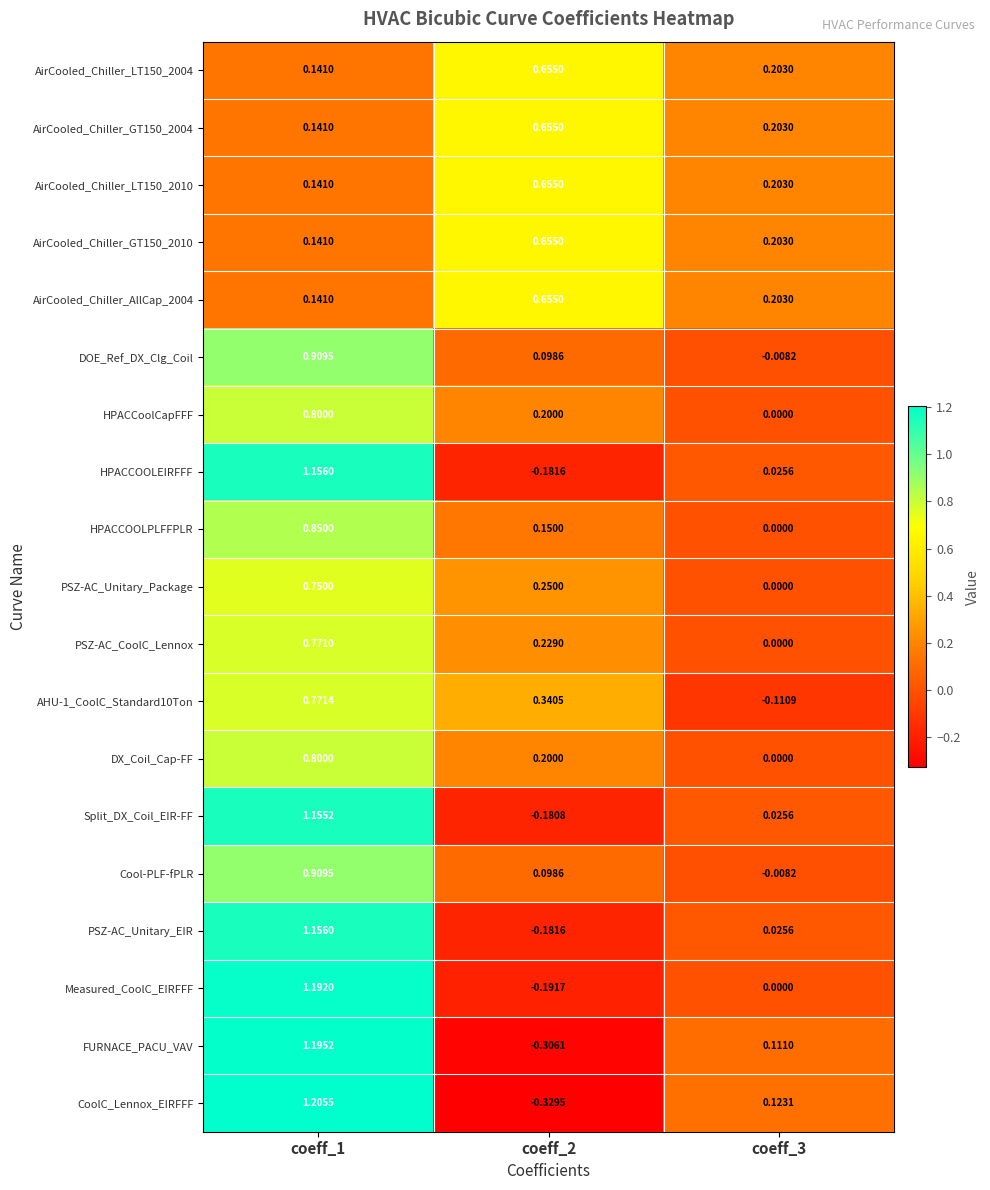

How many series are shown in this chart?

19